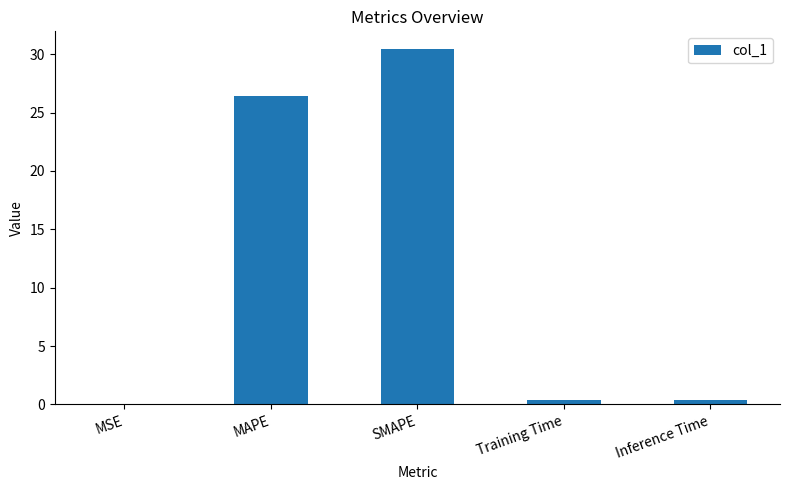

Does the chart contain stacked bars?

No